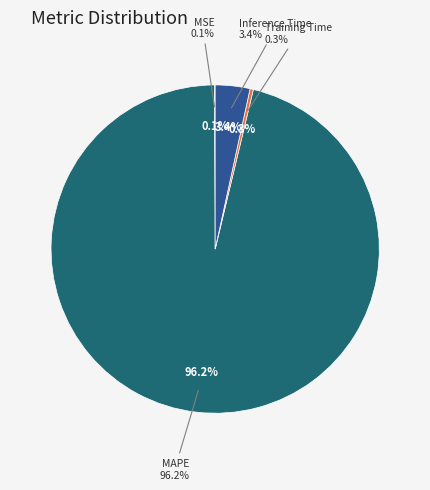

True or false: Training Time accounts for 1% of the total.

False